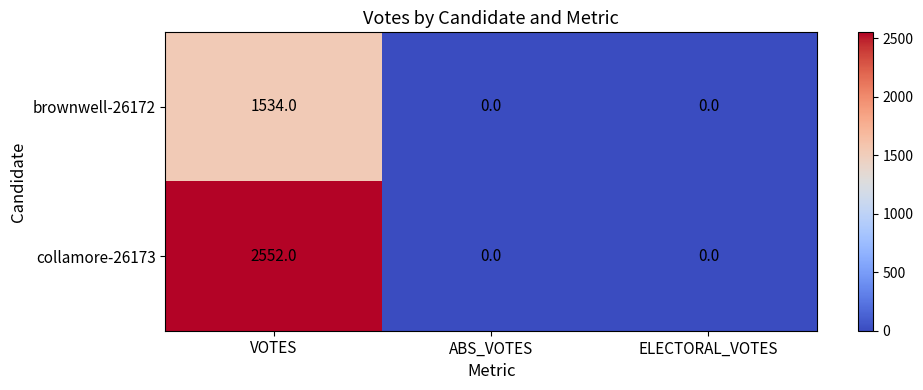

Which series has the widest spread of values?

collamore-26173